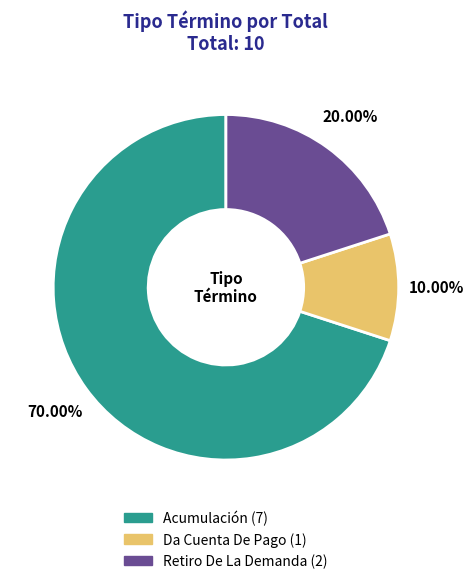

Which has a higher value, Retiro De La Demanda or Acumulación?

Acumulación